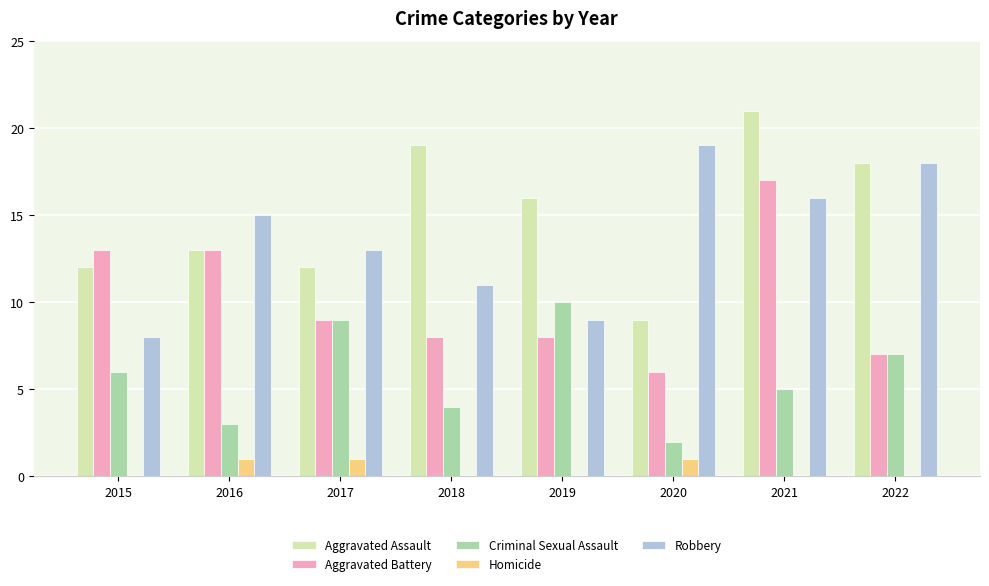

Reading left to right, transcribe all the data shown in this chart.

Aggravated Assault: 2015=12	2016=13	2017=12	2018=19	2019=16	2020=9	2021=21	2022=18
Aggravated Battery: 2015=13	2016=13	2017=9	2018=8	2019=8	2020=6	2021=17	2022=7
Criminal Sexual Assault: 2015=6	2016=3	2017=9	2018=4	2019=10	2020=2	2021=5	2022=7
Homicide: 2015=0	2016=1	2017=1	2018=0	2019=0	2020=1	2021=0	2022=0
Robbery: 2015=8	2016=15	2017=13	2018=11	2019=9	2020=19	2021=16	2022=18